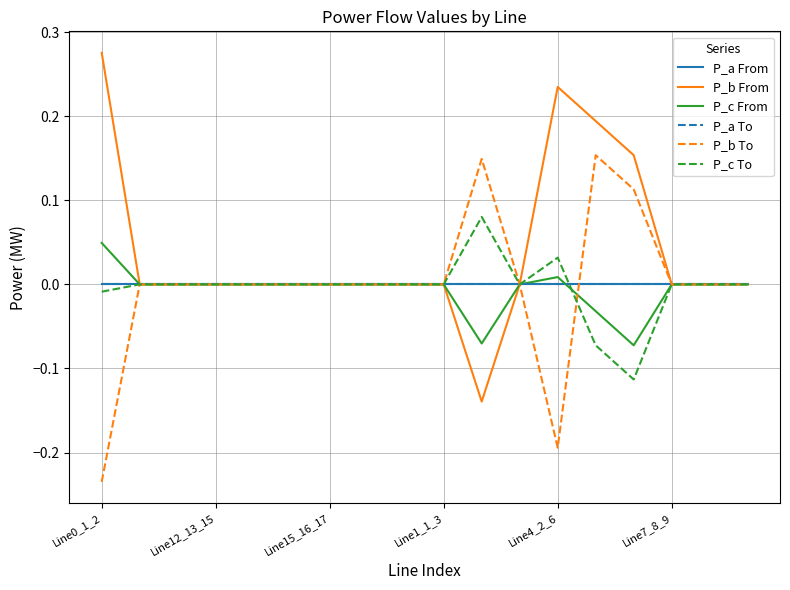

True or false: P_b From and P_a From cross at least once.

True